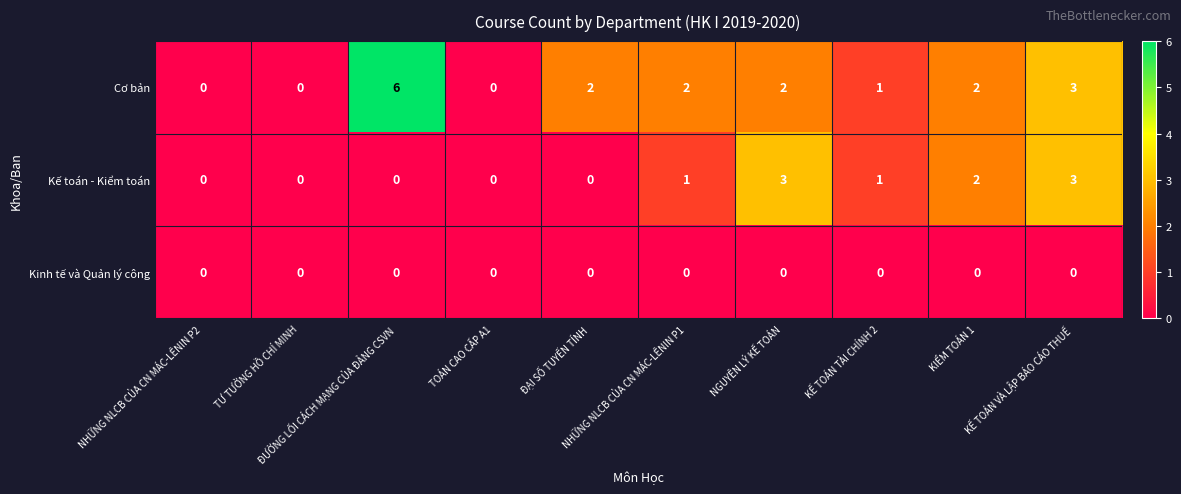

What is the difference between the second highest and minimum values in the Kế toán - Kiểm toán series?

3